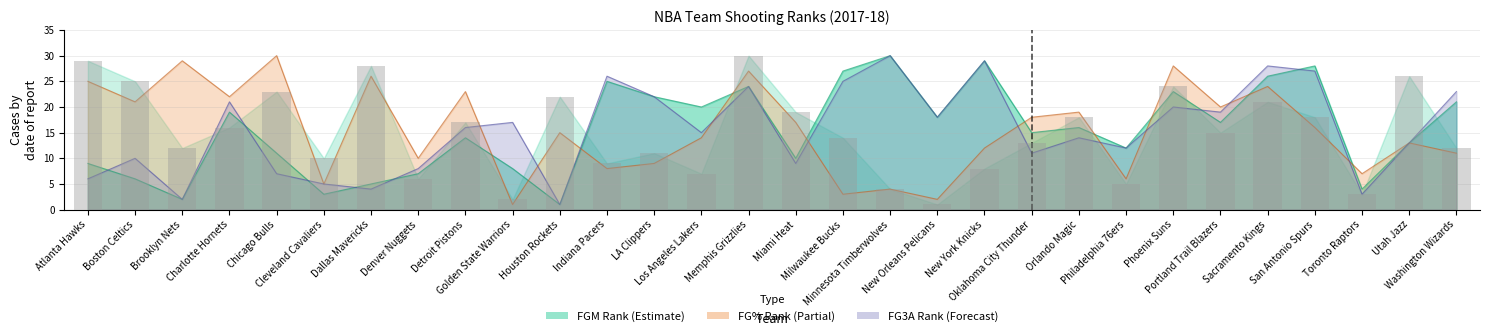

List the labels in order of FG3A_RANK value, largest first.

Minnesota Timberwolves, New York Knicks, Sacramento Kings, San Antonio Spurs, Indiana Pacers, Milwaukee Bucks, Memphis Grizzlies, Washington Wizards, LA Clippers, Charlotte Hornets, Phoenix Suns, Portland Trail Blazers, New Orleans Pelicans, Golden State Warriors, Detroit Pistons, Los Angeles Lakers, Orlando Magic, Utah Jazz, Philadelphia 76ers, Oklahoma City Thunder, Boston Celtics, Miami Heat, Denver Nuggets, Chicago Bulls, Atlanta Hawks, Cleveland Cavaliers, Dallas Mavericks, Toronto Raptors, Brooklyn Nets, Houston Rockets